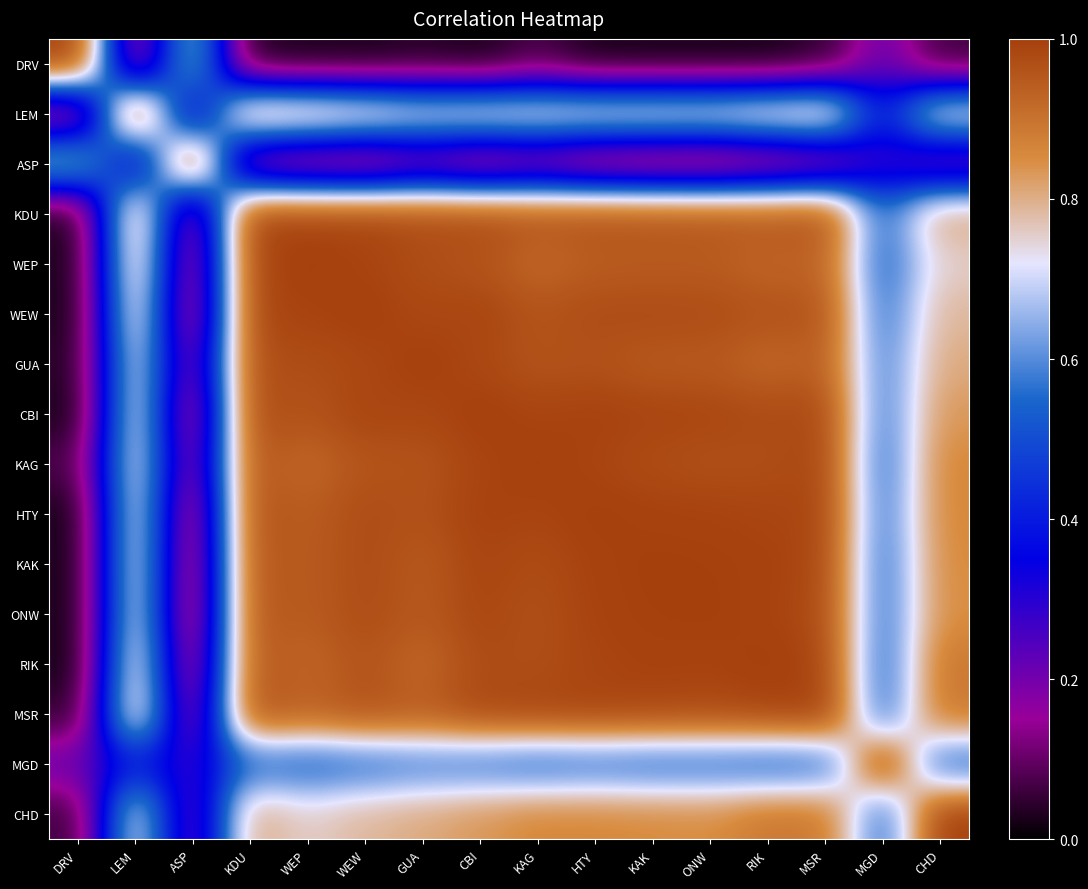

At which category does the chart reach its minimum across all series?

RIK